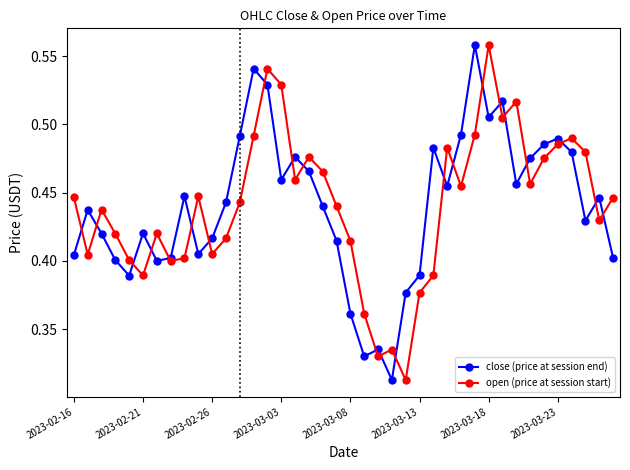

What are all the series names shown in the legend?

close (price at session end), open (price at session start)